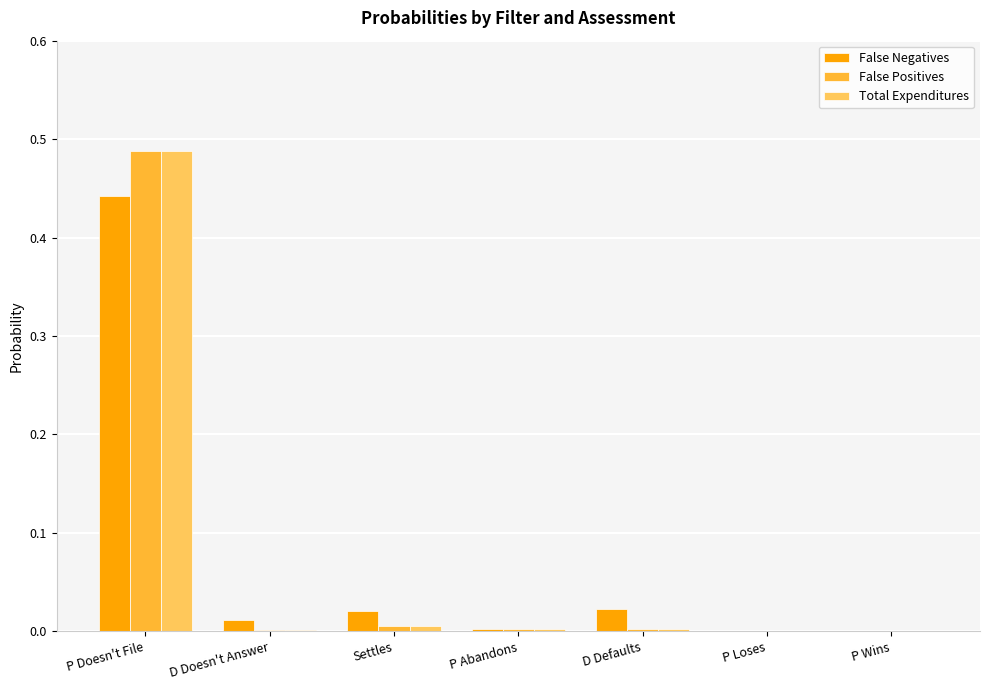

At which category is the sum across all series the highest?

P Doesn't File